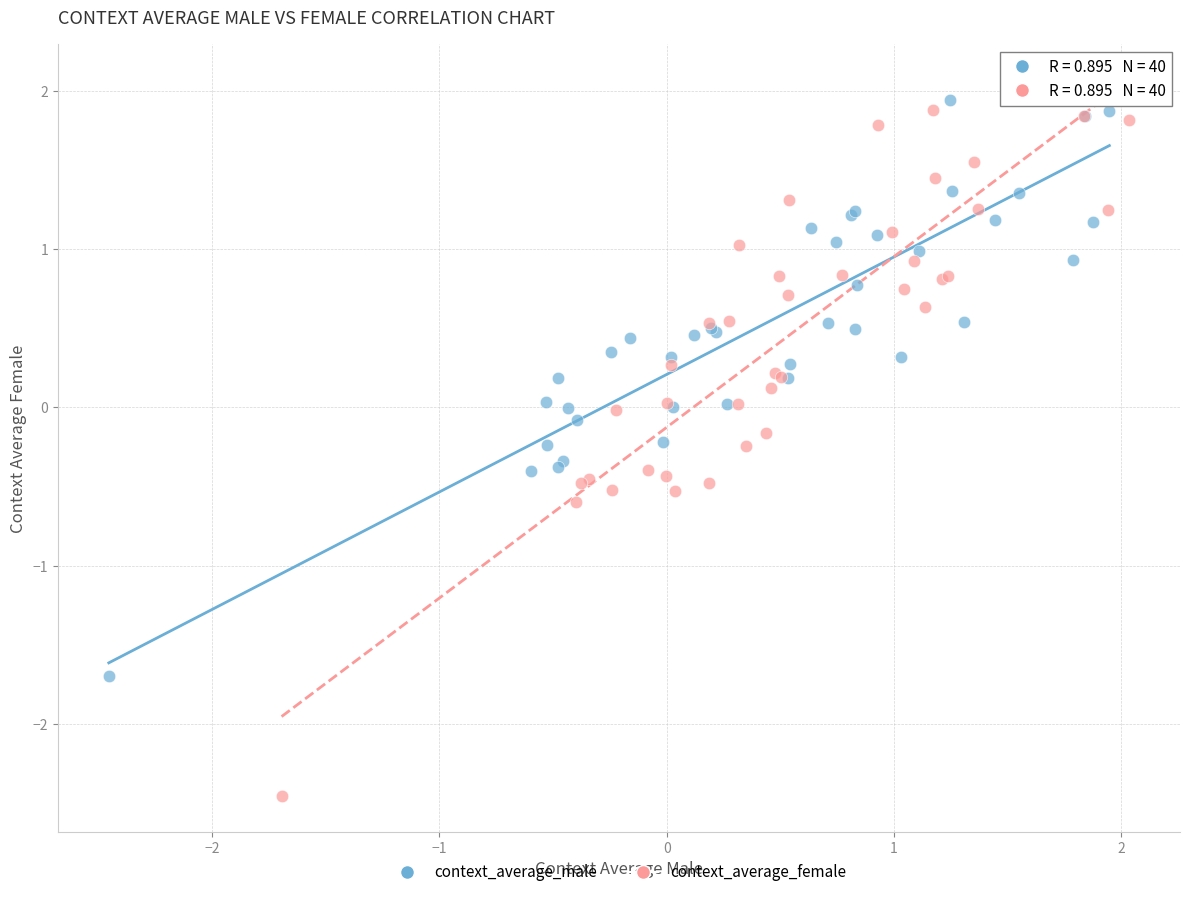

Which series has the largest Y range (max minus min)?

context_average_female